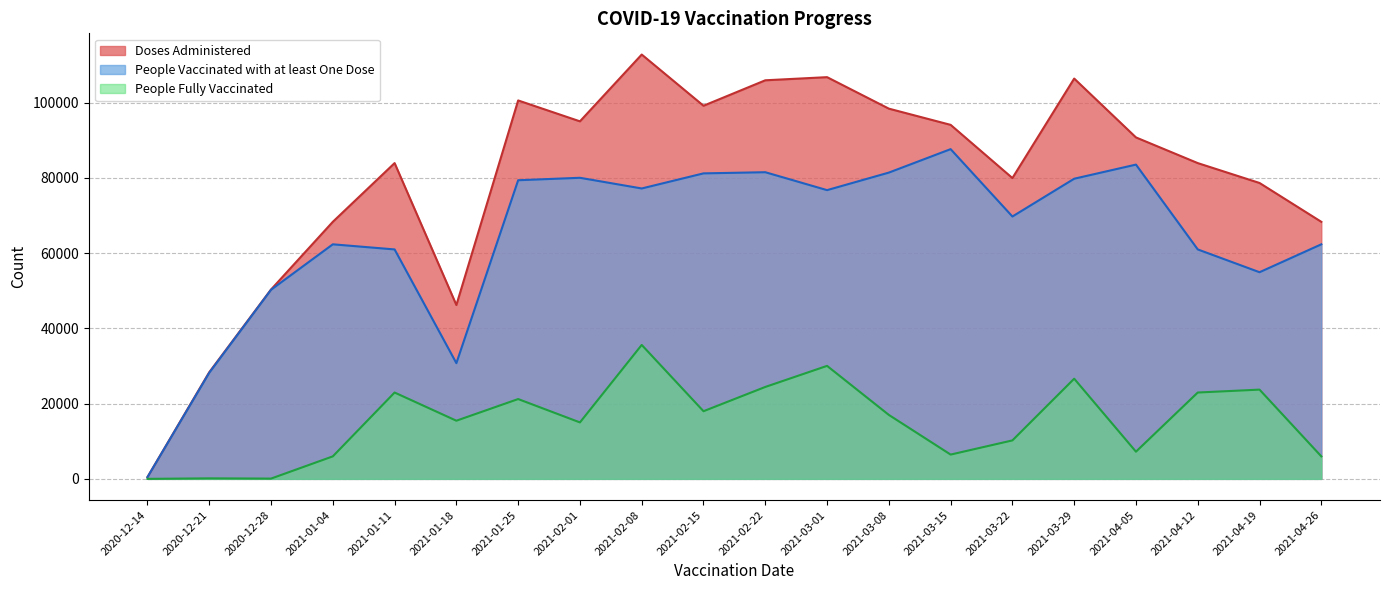

True or false: Doses Administered and People Vaccinated with at least One Dose cross at least once.

False